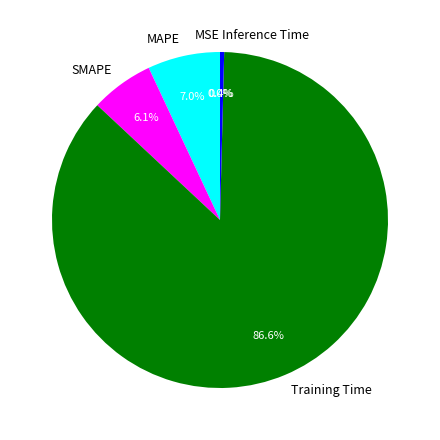

True or false: Inference Time accounts for 8% of the total.

False